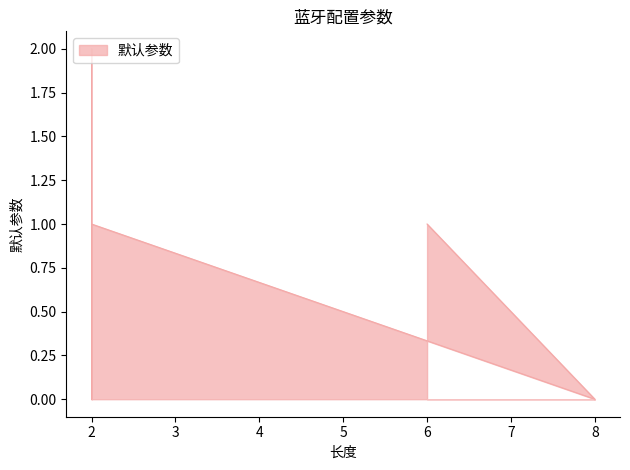

Rank the categories by value from lowest to highest.

2, 8, 2, 6, 2